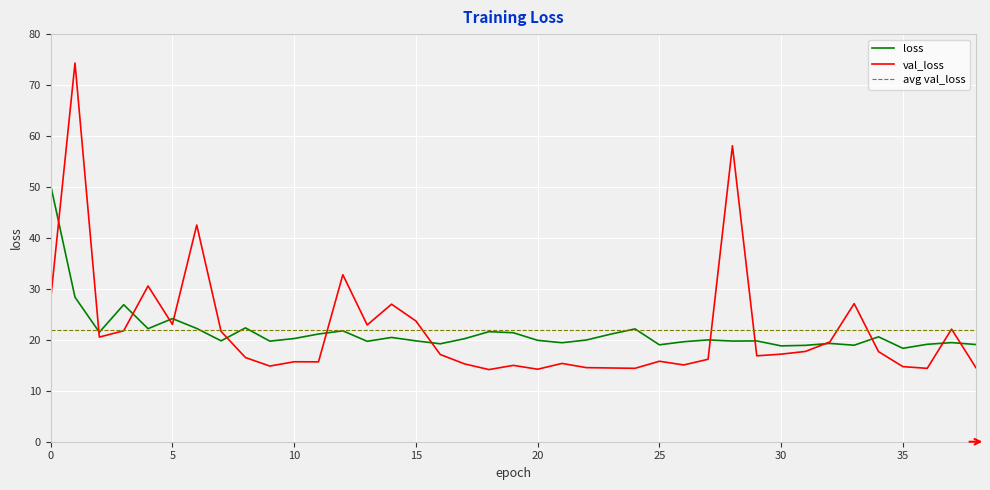

The value of loss at 29 is 31.8. True or false?

False